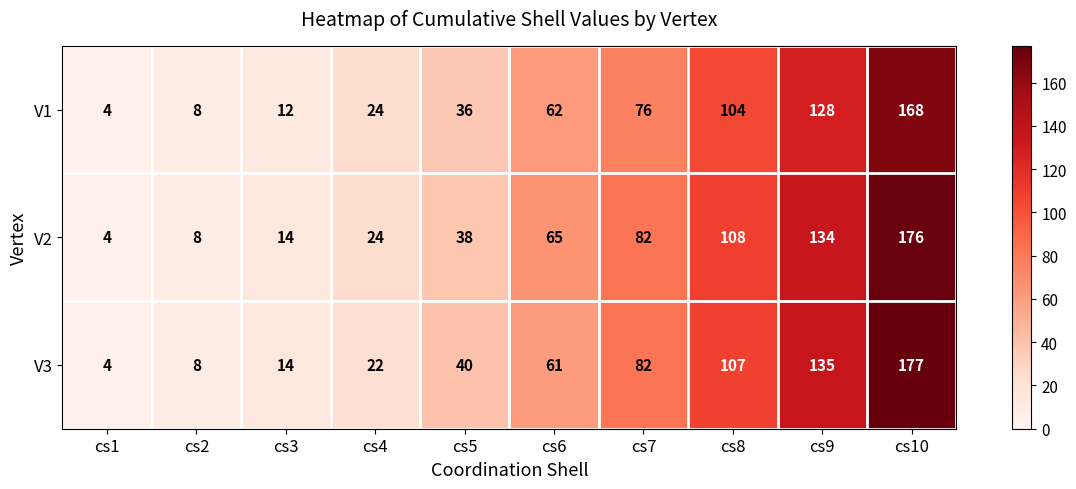

At how many categories does at least one series exceed 92?

3